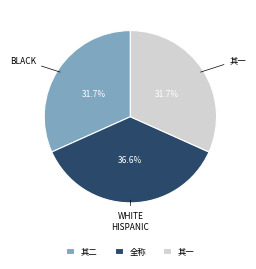

Approximately how many times larger is the value at 其一 compared to 全称?

0.9